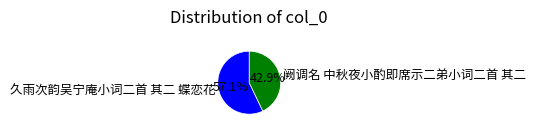

To the nearest percent, what portion does 阙调名 中秋夜小酌即席示二弟小词二首 其二 represent?

43%